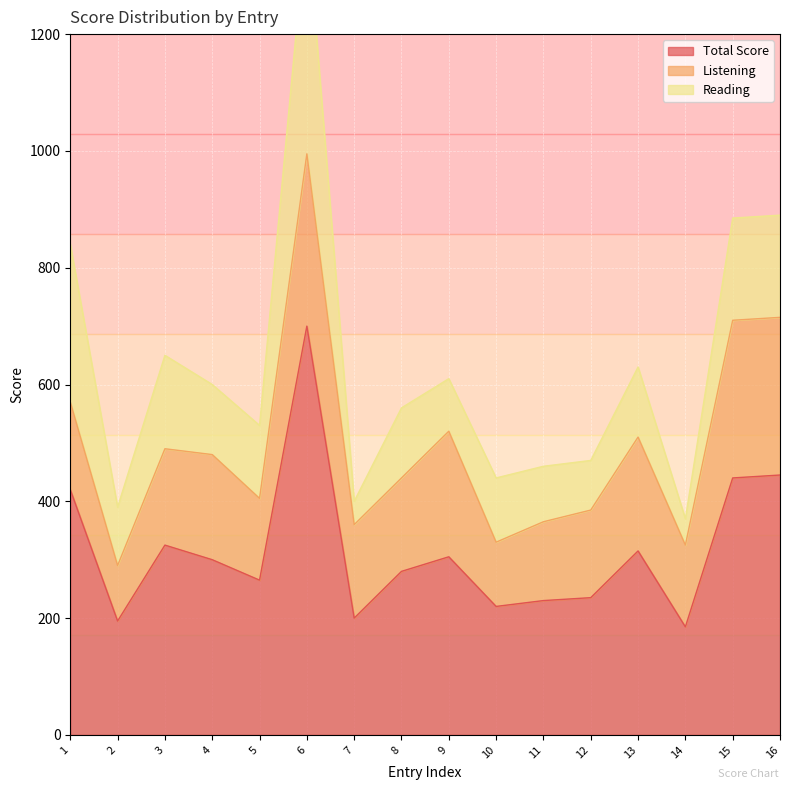

Rank the series by their average value, from lowest to highest.

Reading, Listening, Total Score